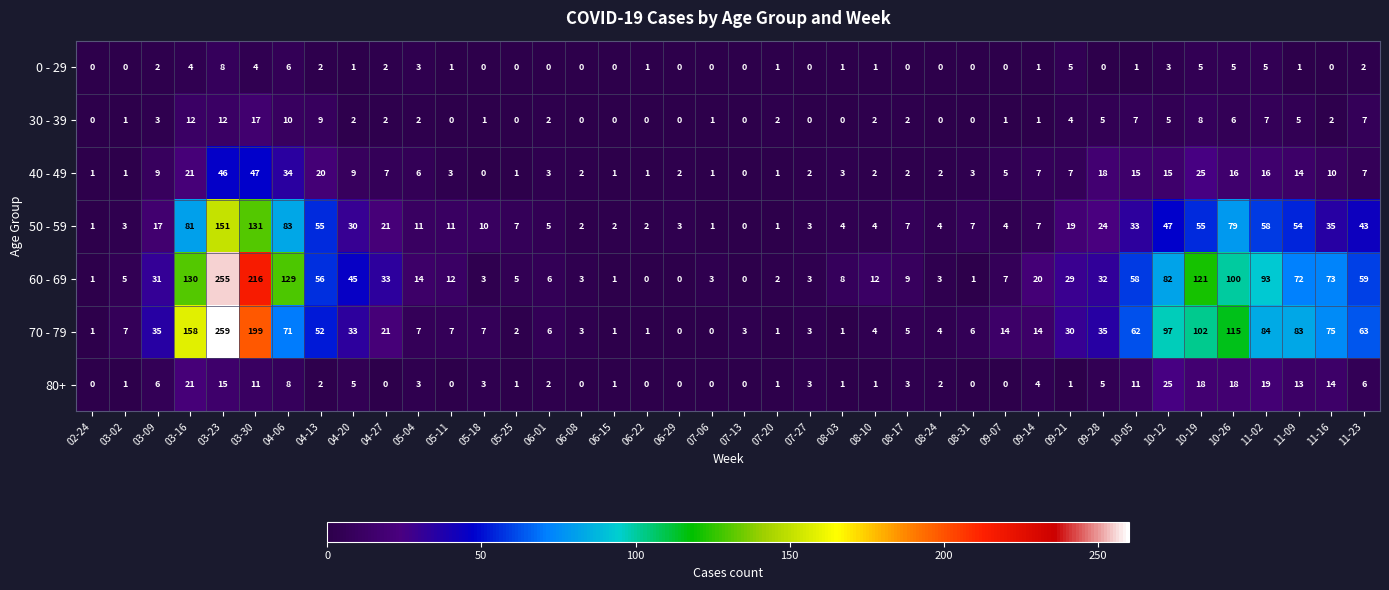

What is the difference between the highest and lowest values at 02-24?

1